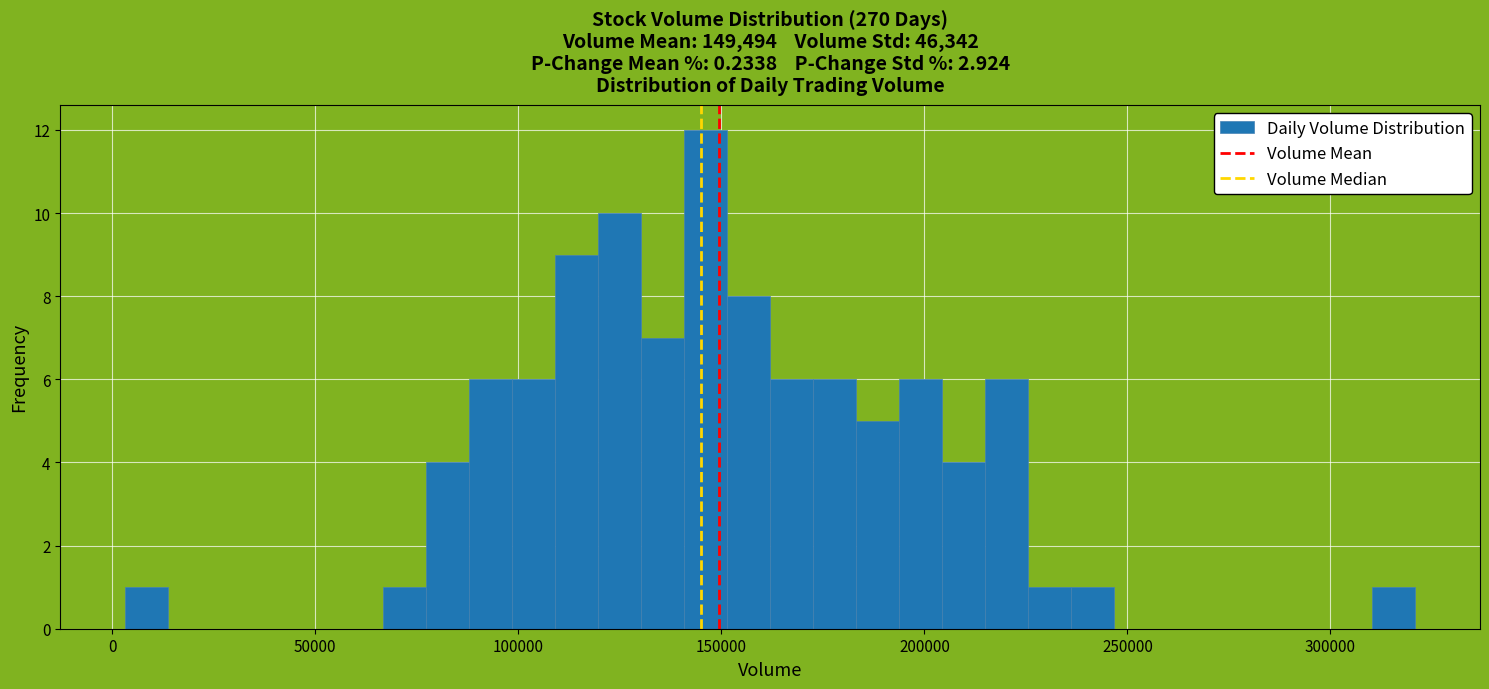

Read against the x-axis, roughly where is the centre of the tallest bar?

145000